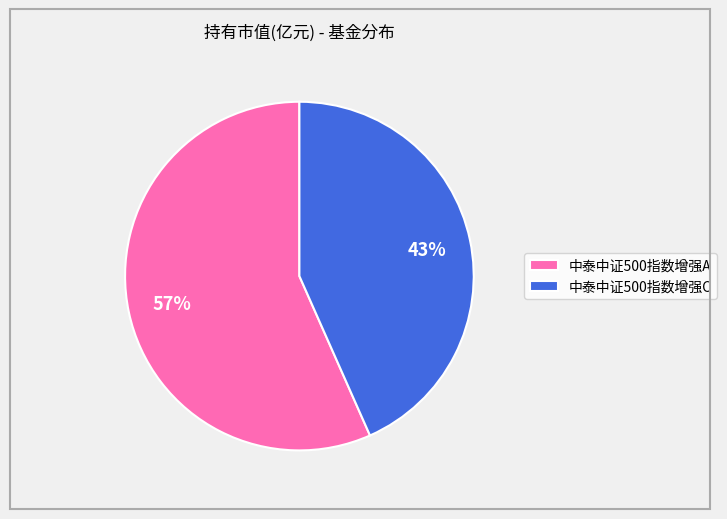

Rank the categories by value from lowest to highest.

中泰中证500指数增强C, 中泰中证500指数增强A